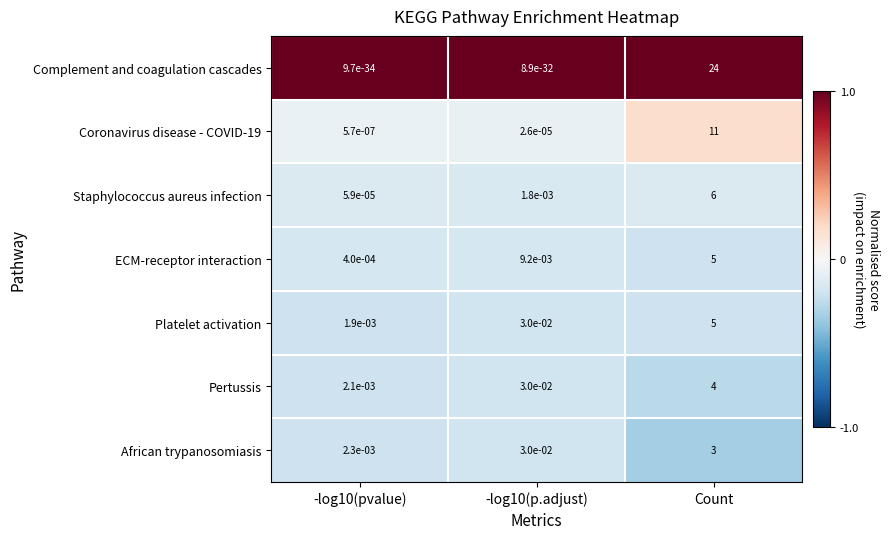

At which category is the sum across all series the highest?

Count